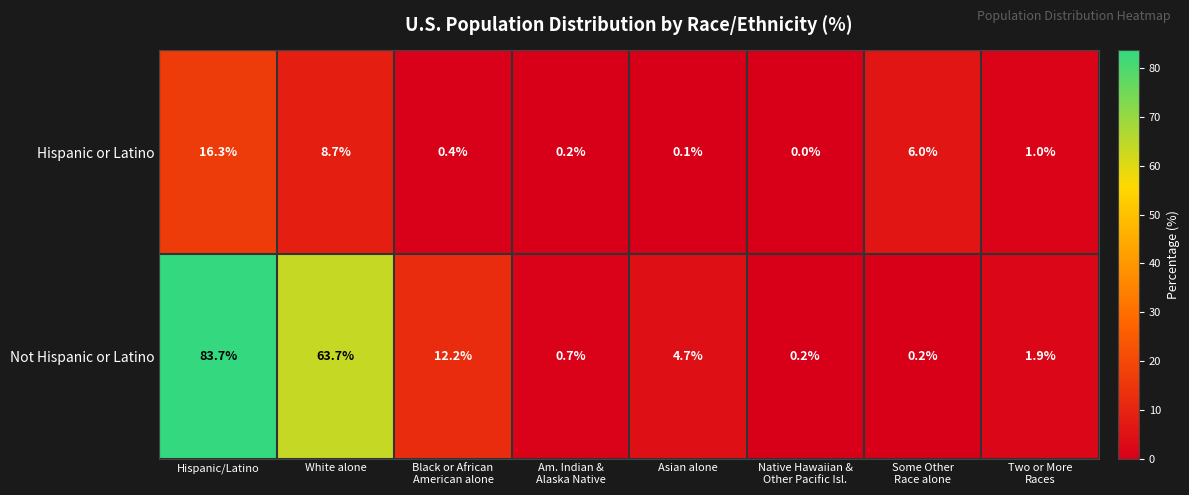

True or false: Not Hispanic or Latino has a value of 83.7 at Hispanic/Latino.

True